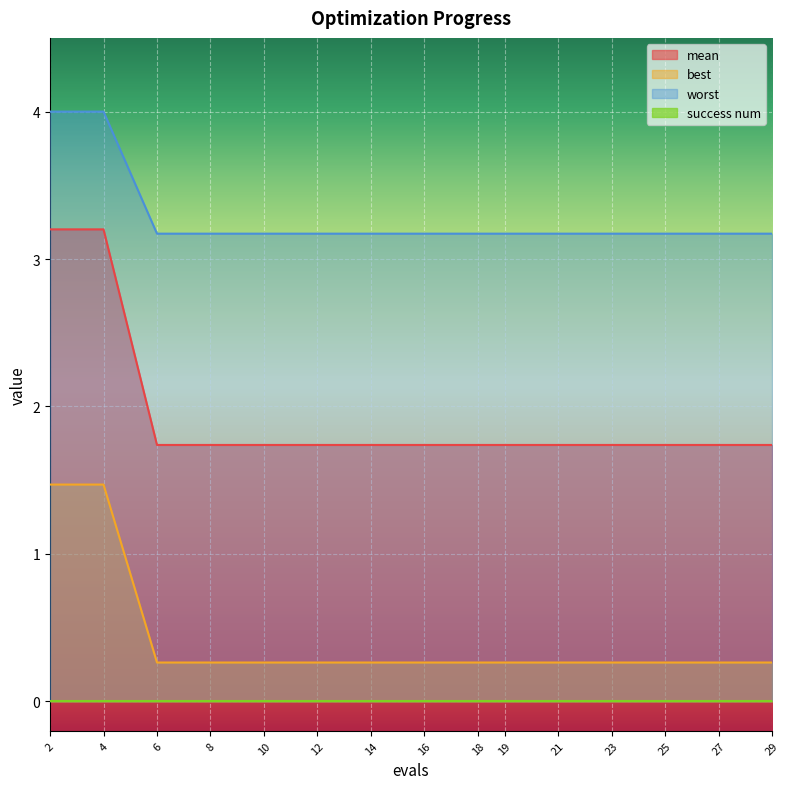

What is the value of the best point at the 7th from the left?

0.3